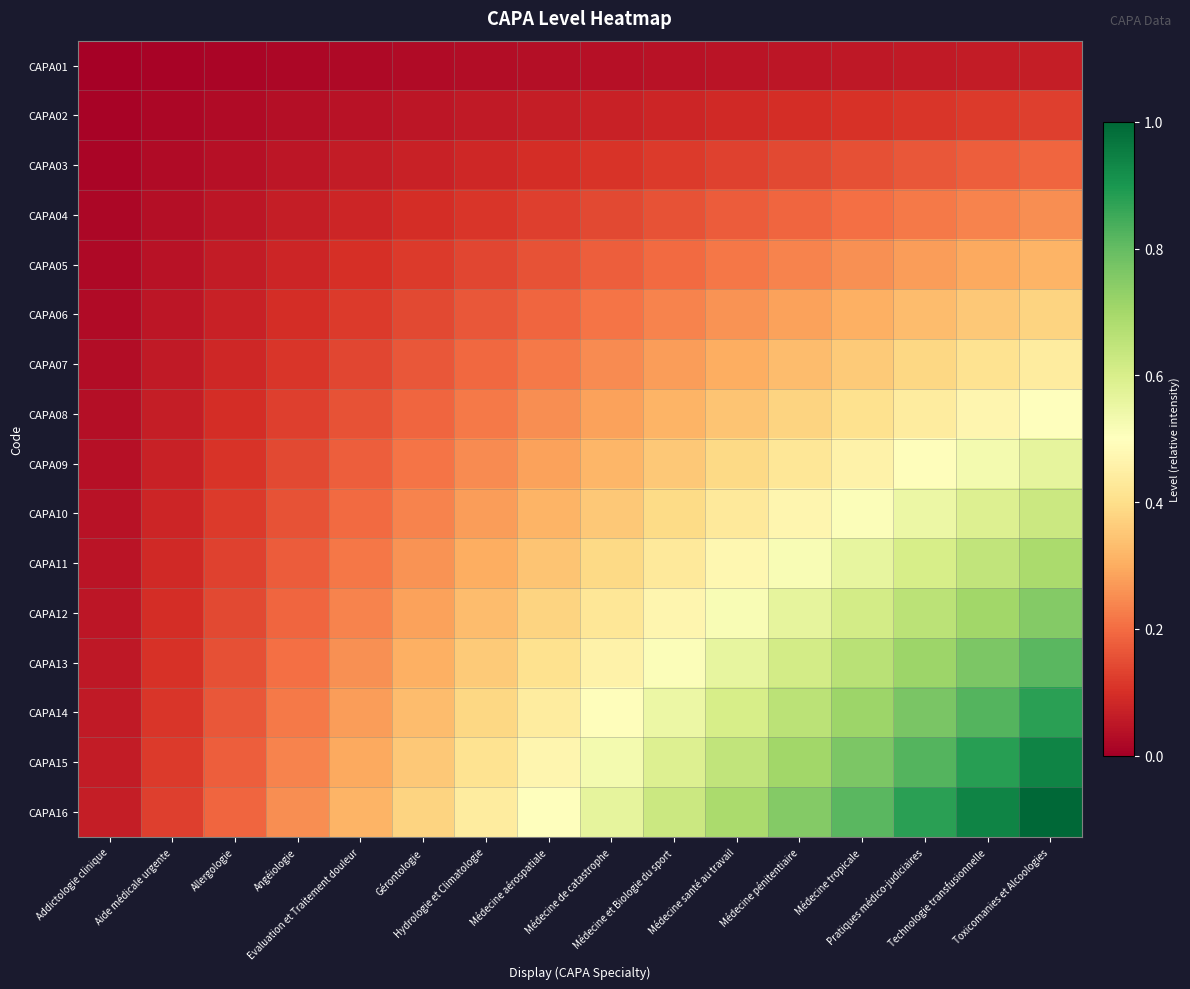

Rank the series at Médecine aérospatiale from highest to lowest value.

CAPA16, CAPA15, CAPA14, CAPA13, CAPA12, CAPA11, CAPA10, CAPA09, CAPA08, CAPA07, CAPA06, CAPA05, CAPA04, CAPA03, CAPA02, CAPA01